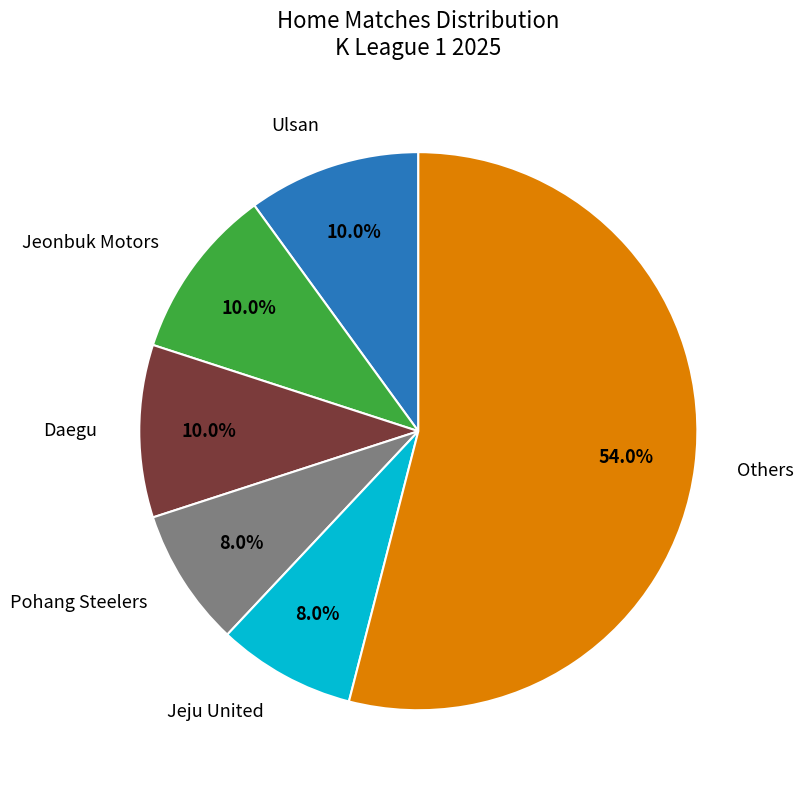

Does any single category account for the majority?

Yes